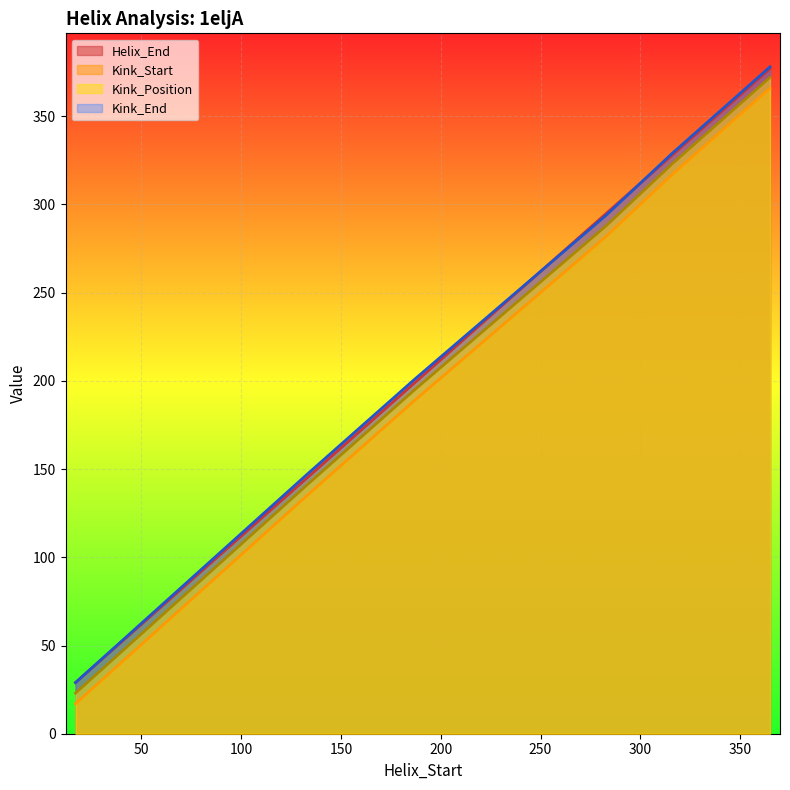

Does the chart display data point markers on the line(s)?

No